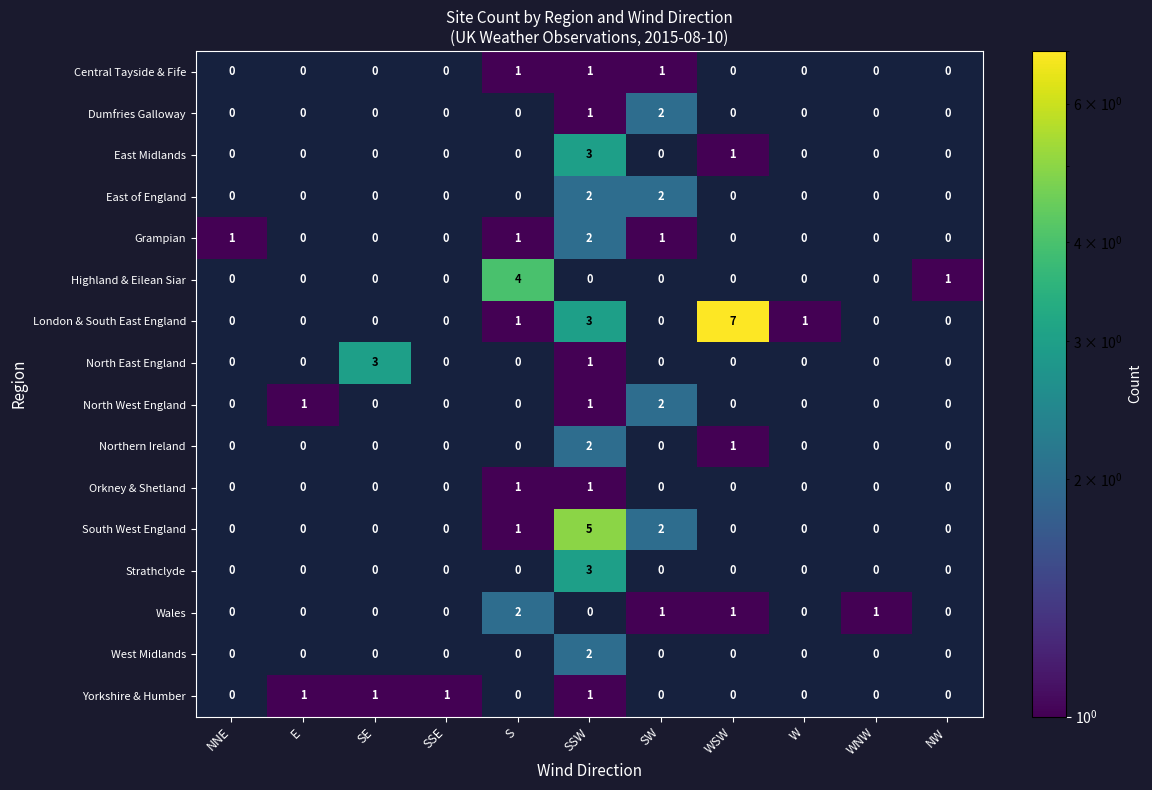

Which series has the largest total across all categories?

London & South East England